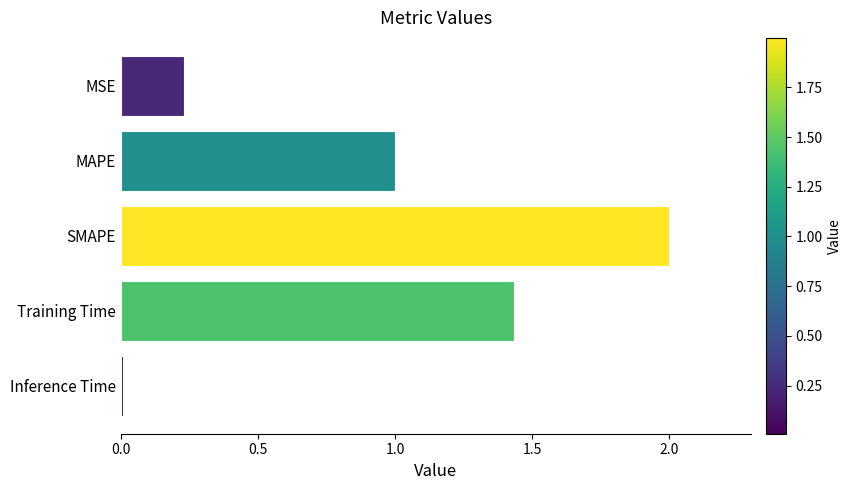

What is the change in value from MSE to Training Time?

+1.2